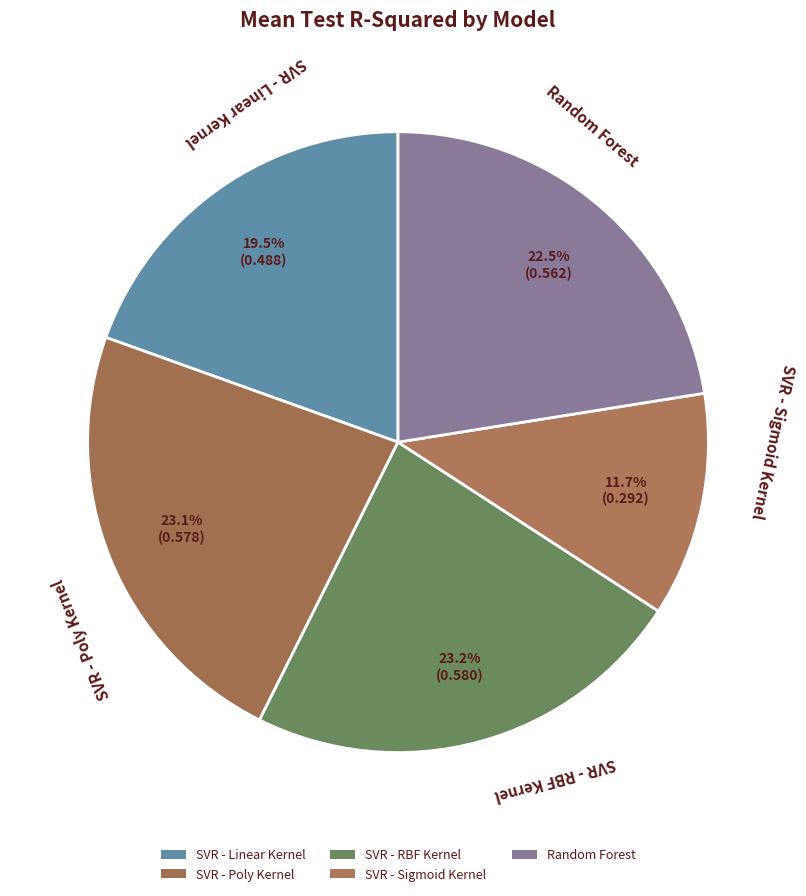

How many segments does this pie chart have?

5